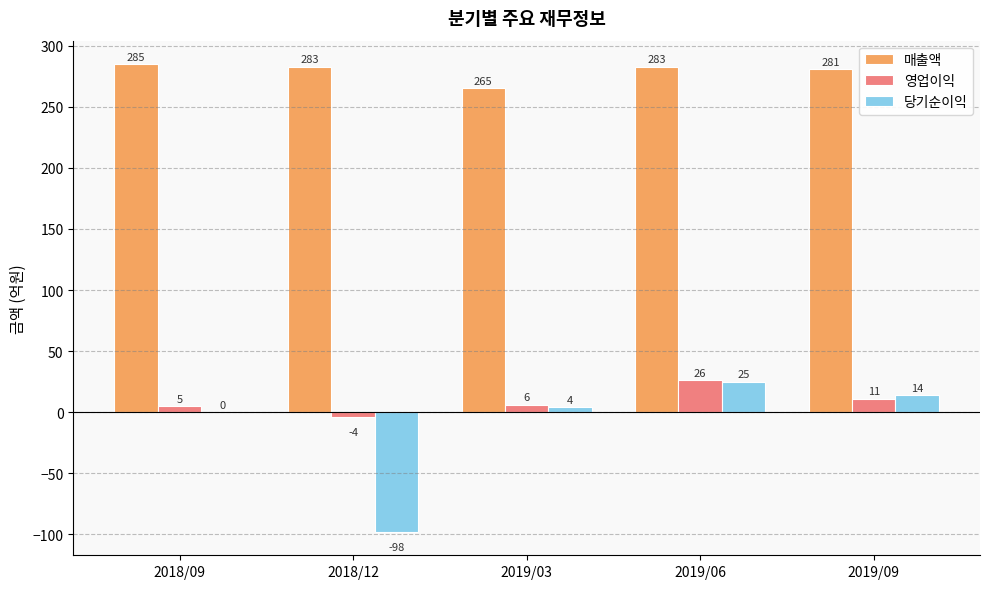

The value of 당기순이익 at 2019/09 is 14. True or false?

True